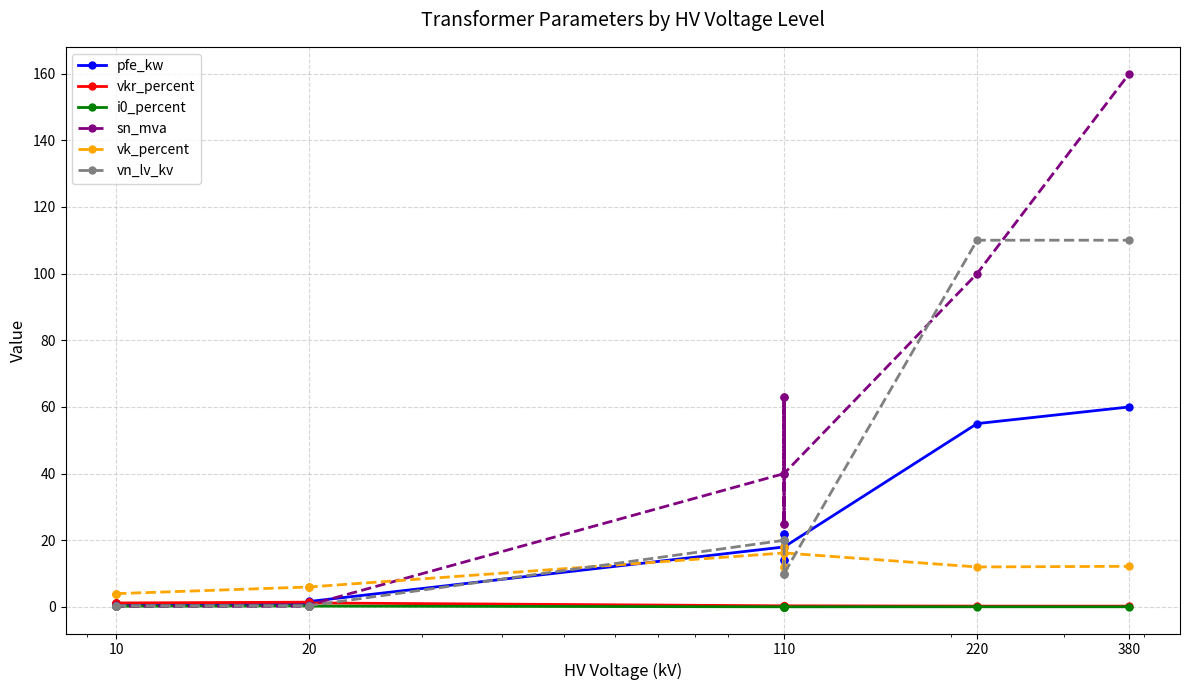

How many data points in vn_lv_kv are less than 10?

6